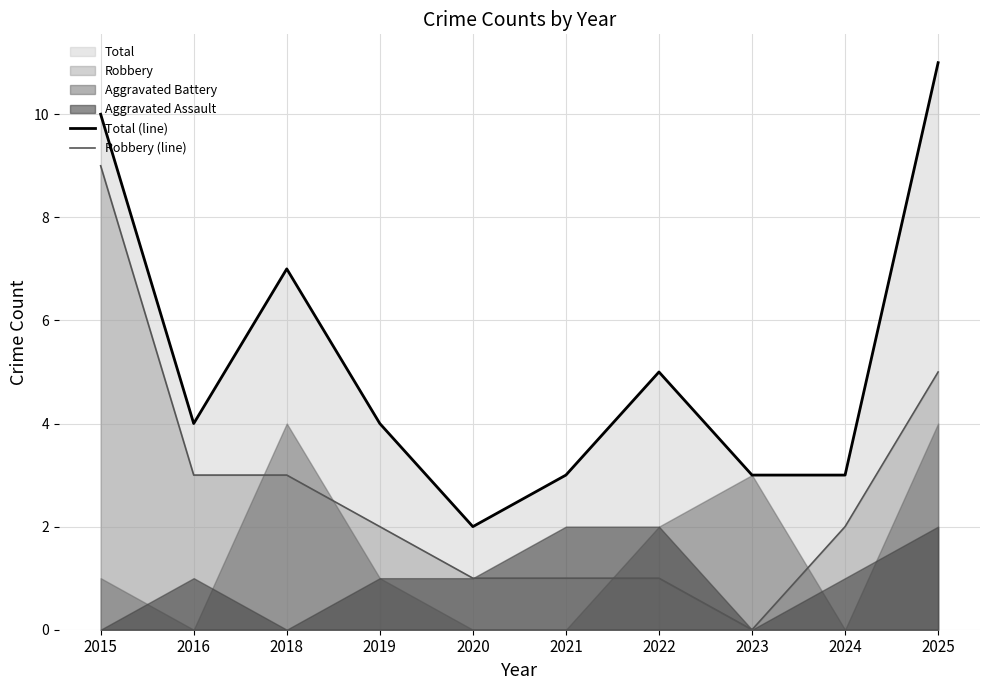

What is the value of the Total (line) point at the 2nd from the left?

4